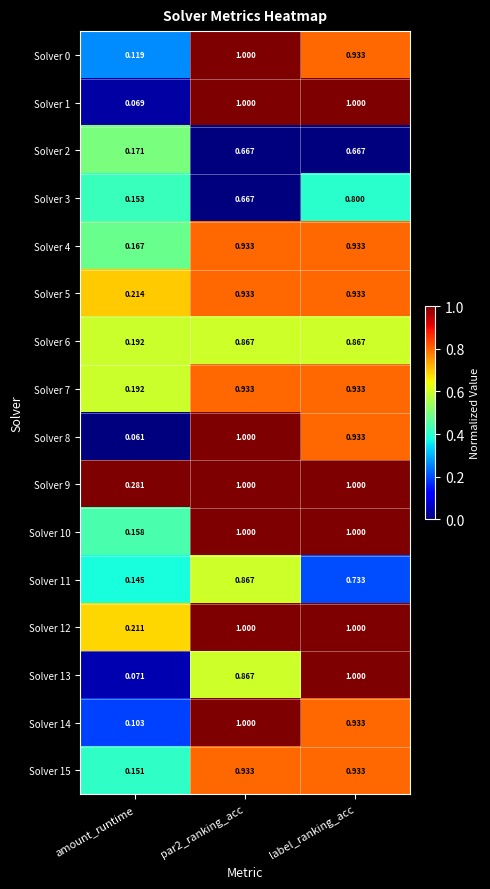

Which series has the largest total across all categories?

Solver 9